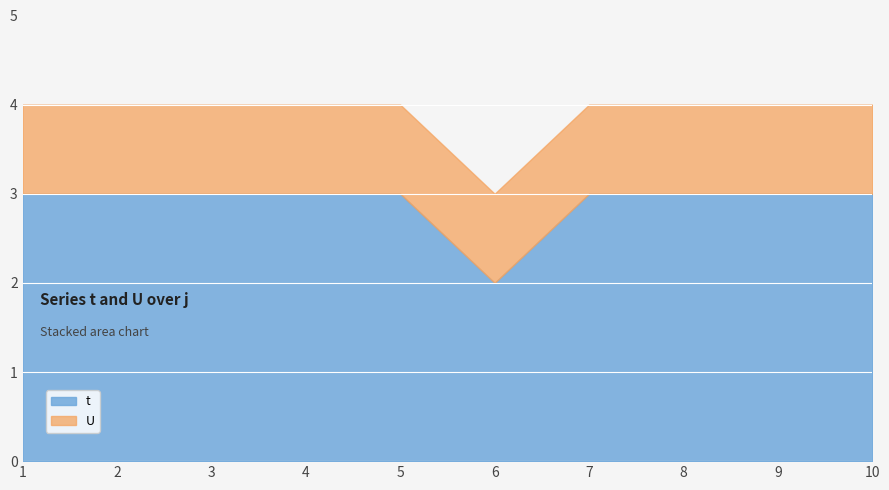

List the labels in order of t value, smallest first.

6, 1, 2, 3, 4, 5, 7, 8, 9, 10